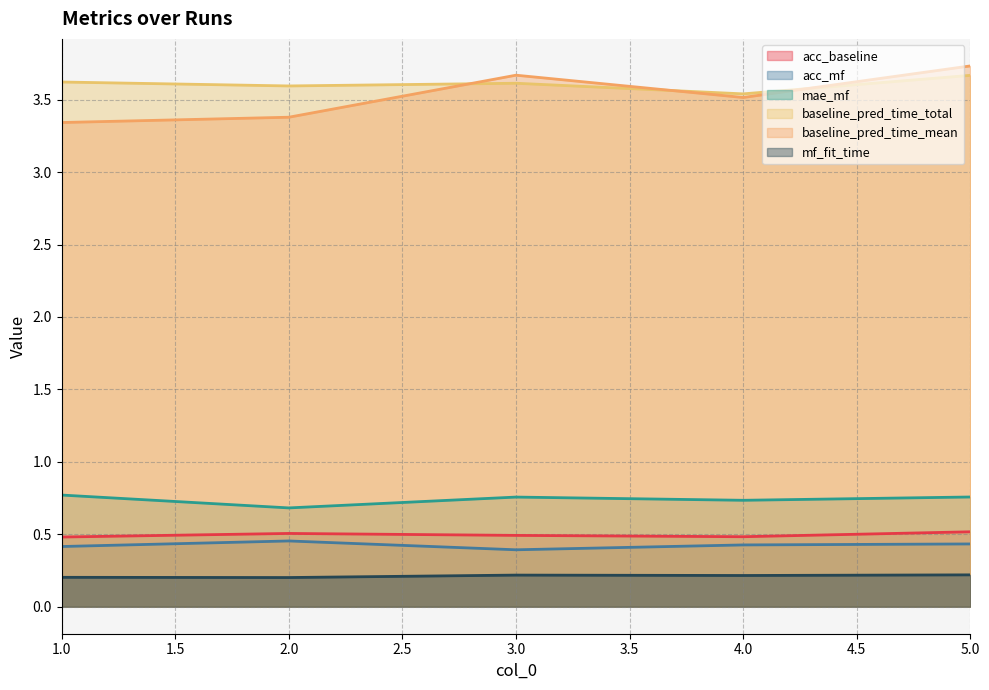

Where is mae_mf nearest to the value 0?

2.0